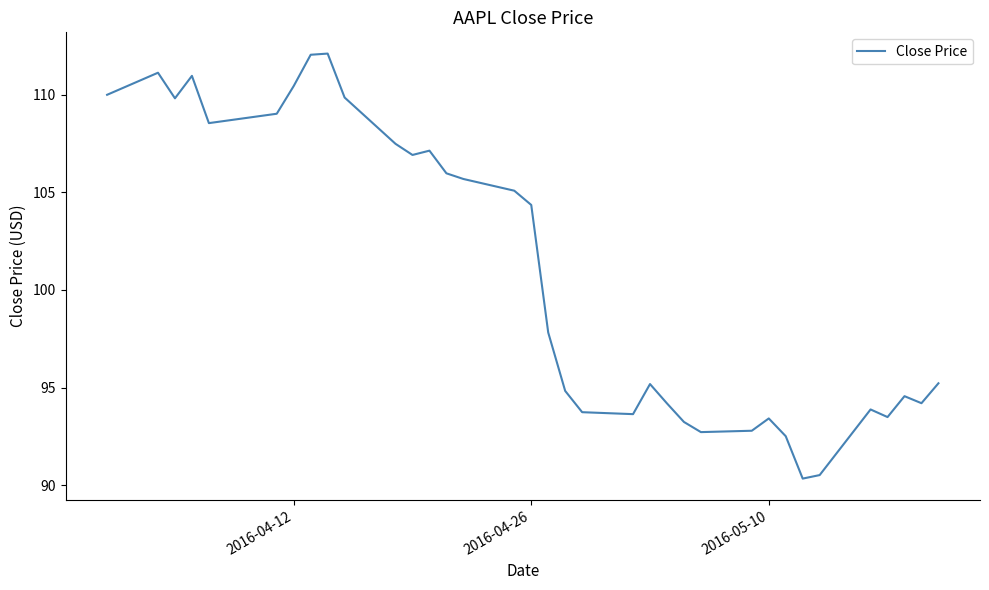

How many interior local peaks (higher than both neighbors) does the data have?

8